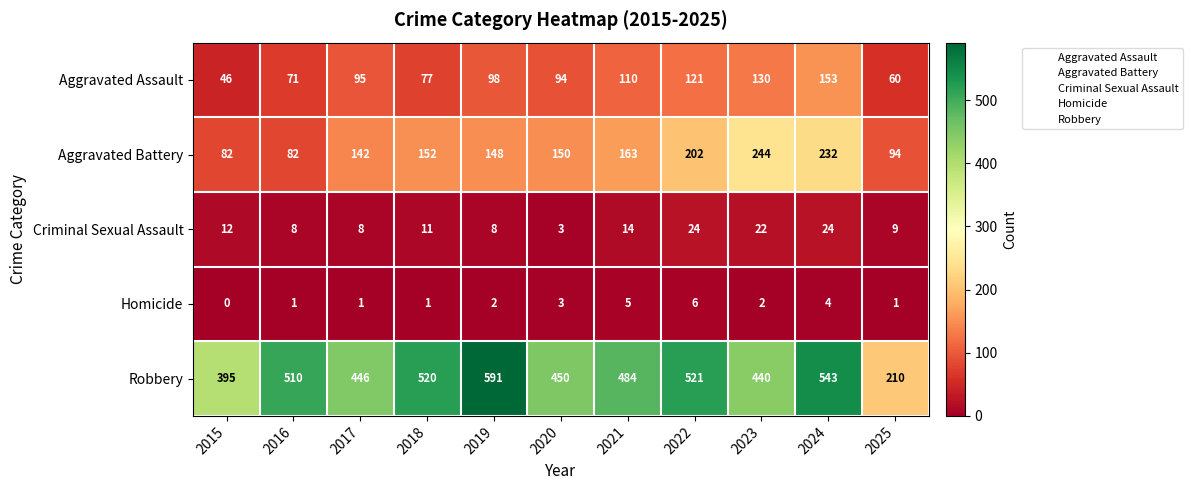

How many data points does each series have?

11